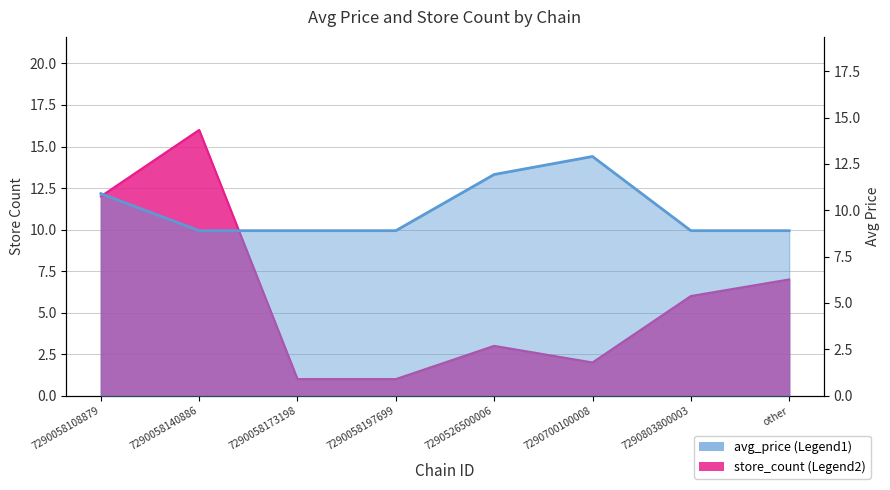

What is the difference between the highest and lowest values at 7290058108879?

1.1